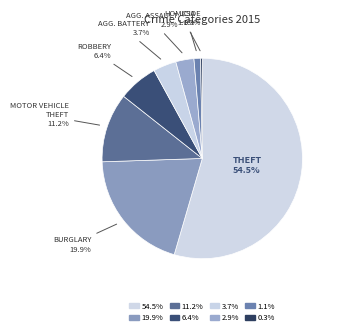

What is the largest slice in the pie chart?

Theft